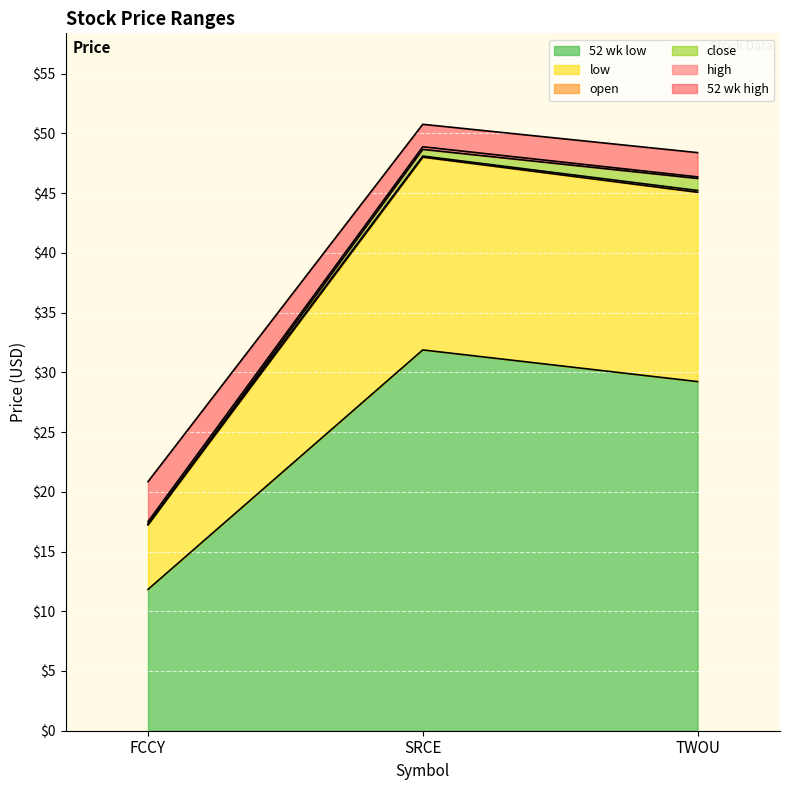

Rank the categories by close value from lowest to highest.

FCCY, TWOU, SRCE